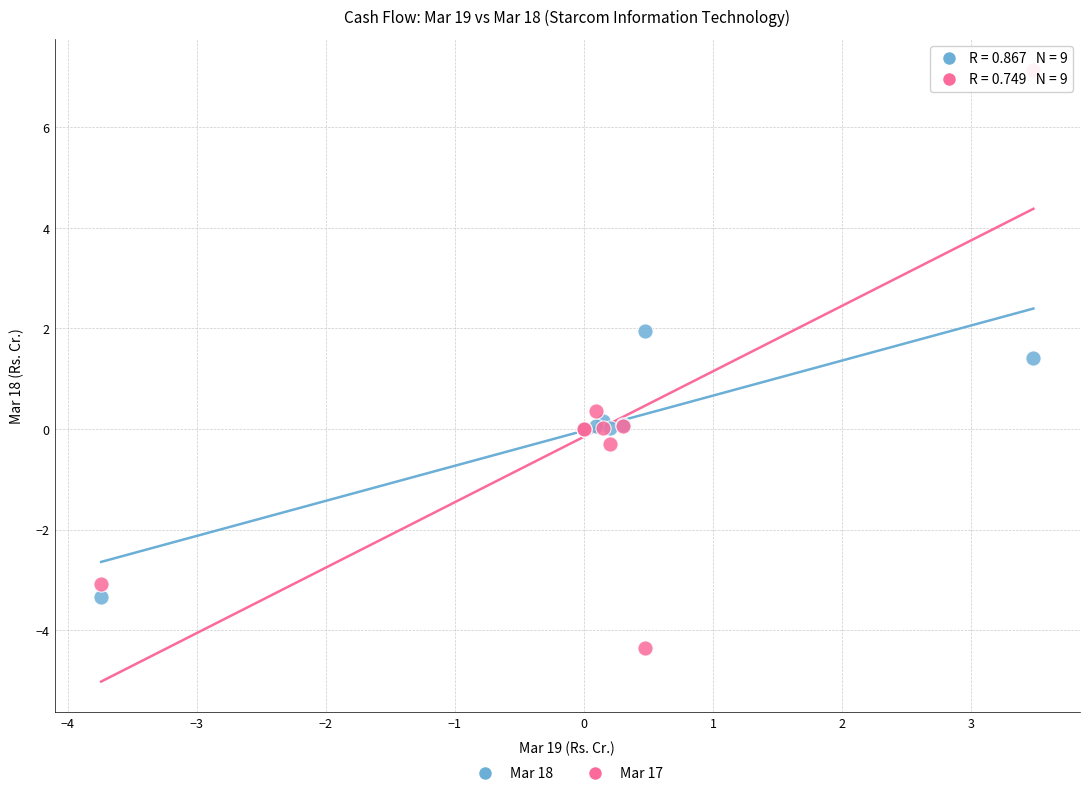

Across all series, what Y value is closest to 1?

1.4